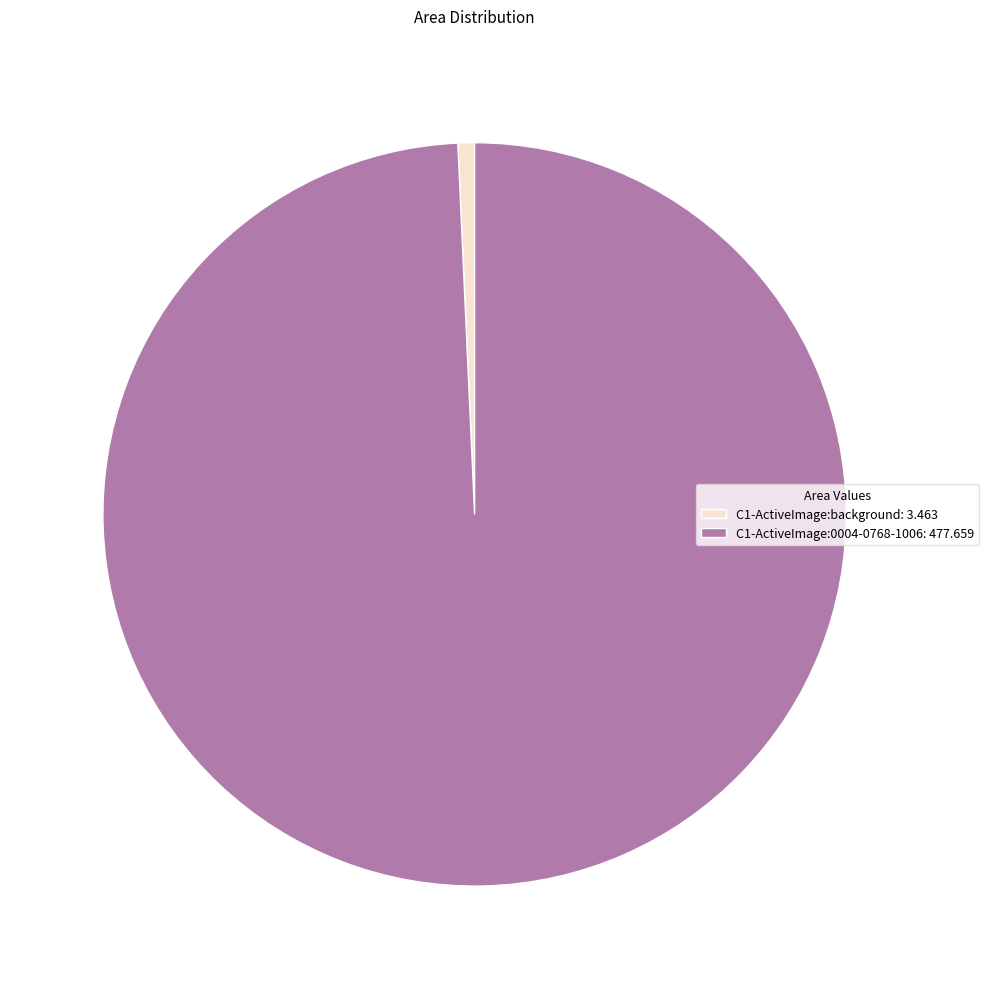

Is it true that C1-ActiveImage:0004-0768-1006: 477.659 is 99% of the pie?

True